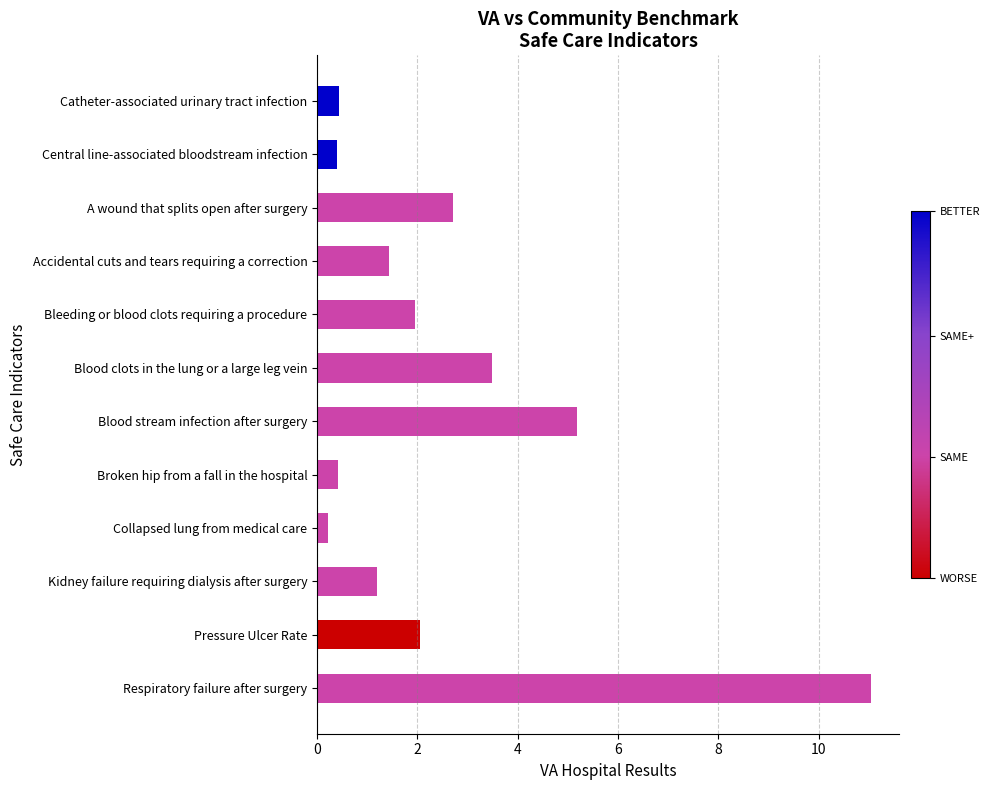

True or false: the data shows 1.1 at Bleeding or blood clots requiring a procedure.

False